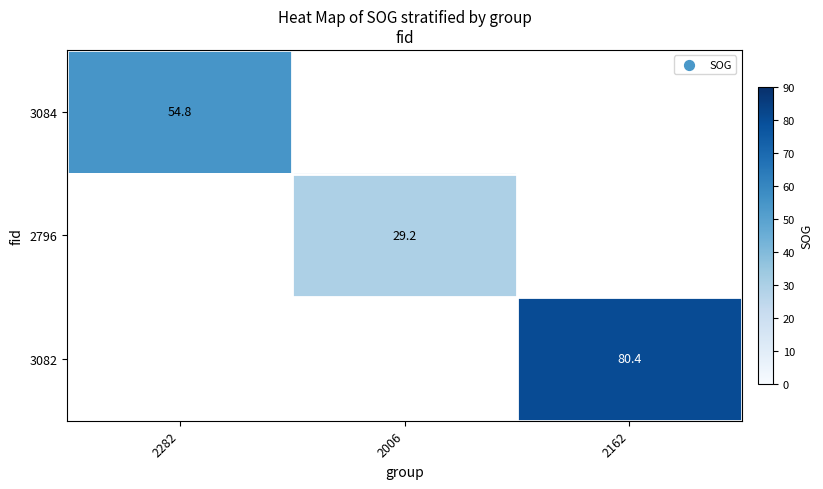

Between 2006 and 2162, which is larger?

2162